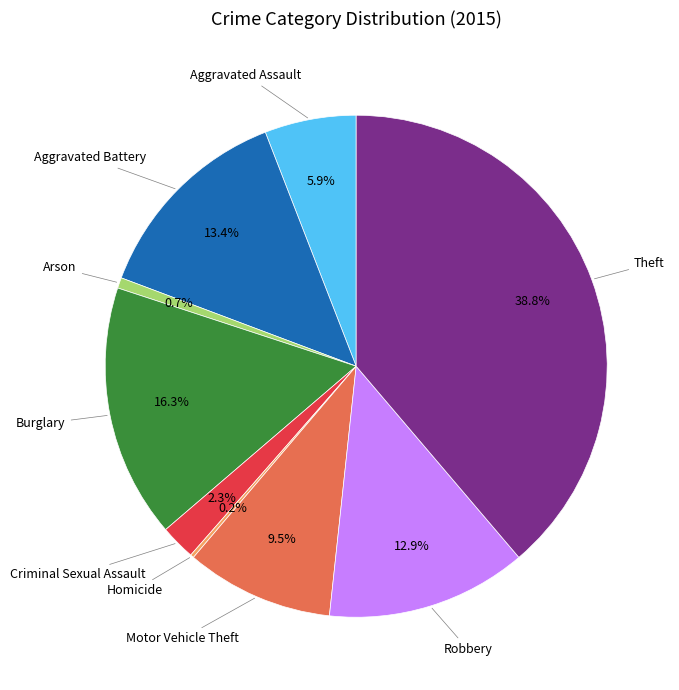

Does any single category account for the majority?

No